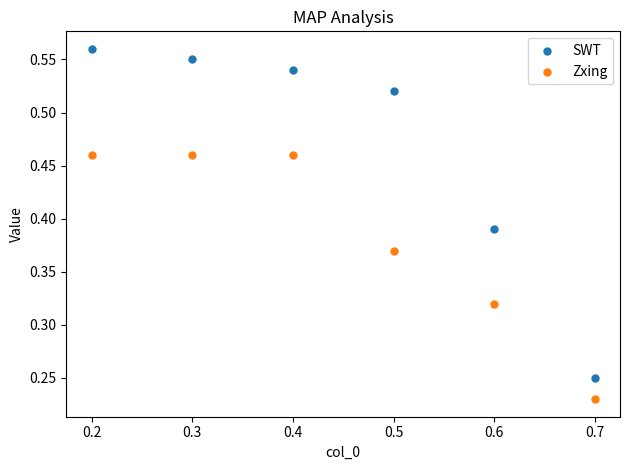

Which series has the widest spread of Y values?

SWT